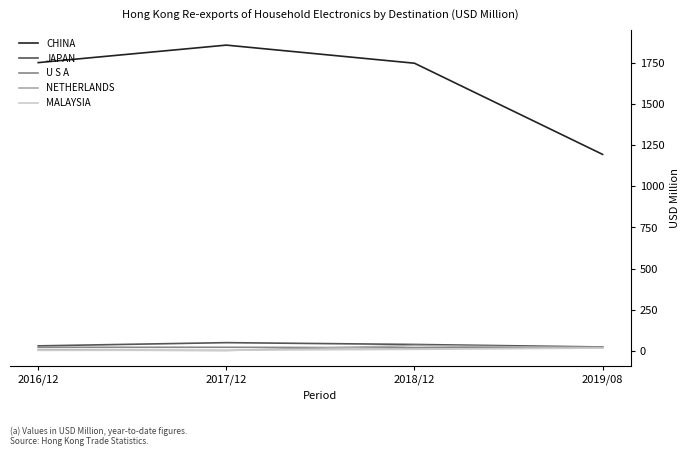

Is the value of JAPAN at 2017/12 greater than the value of MALAYSIA at 2016/12?

Yes